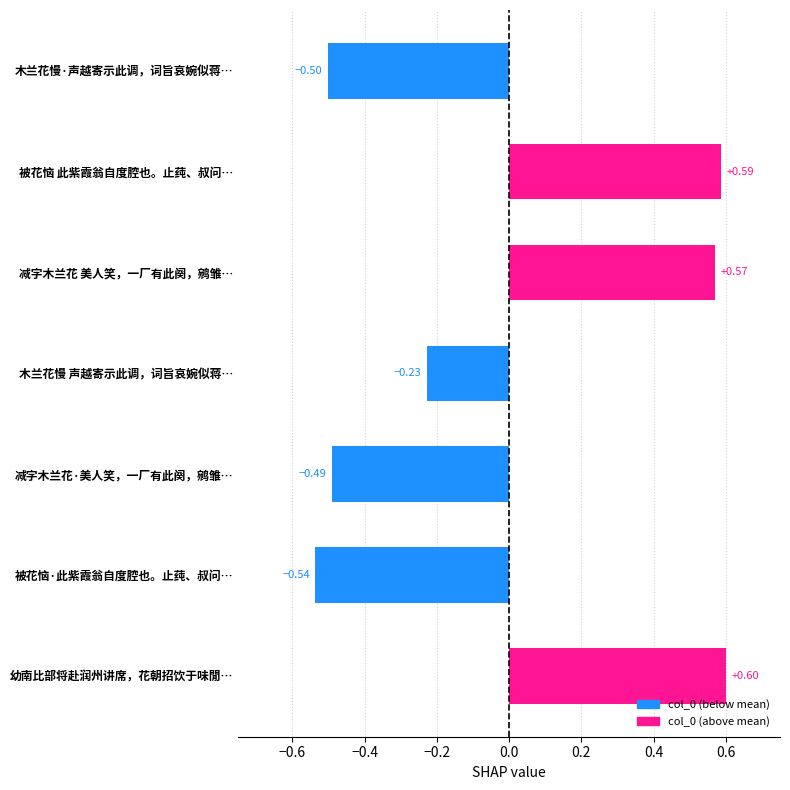

List the labels in order of value, smallest first.

被花恼·此紫霞翁自度腔也。止莼、叔问…, 木兰花慢·声越寄示此调，词旨哀婉似蒋…, 减字木兰花·美人笑，一厂有此阕，鹓雏…, 木兰花慢 声越寄示此调，词旨哀婉似蒋…, 减字木兰花 美人笑，一厂有此阕，鹓雏…, 被花恼 此紫霞翁自度腔也。止莼、叔问…, 幼南比部将赴润州讲席，花朝招饮于味閒…